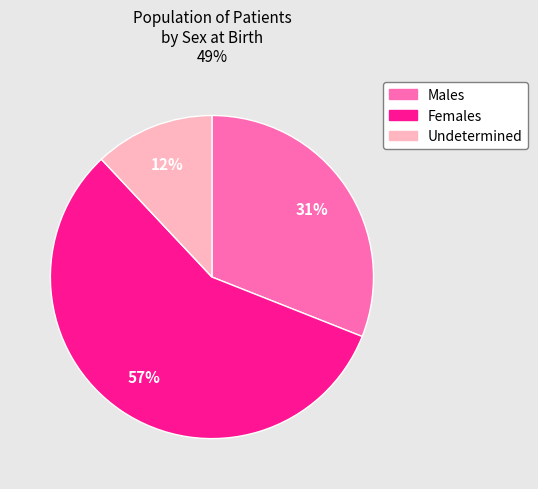

To the nearest percent, what is the average slice percentage?

33%